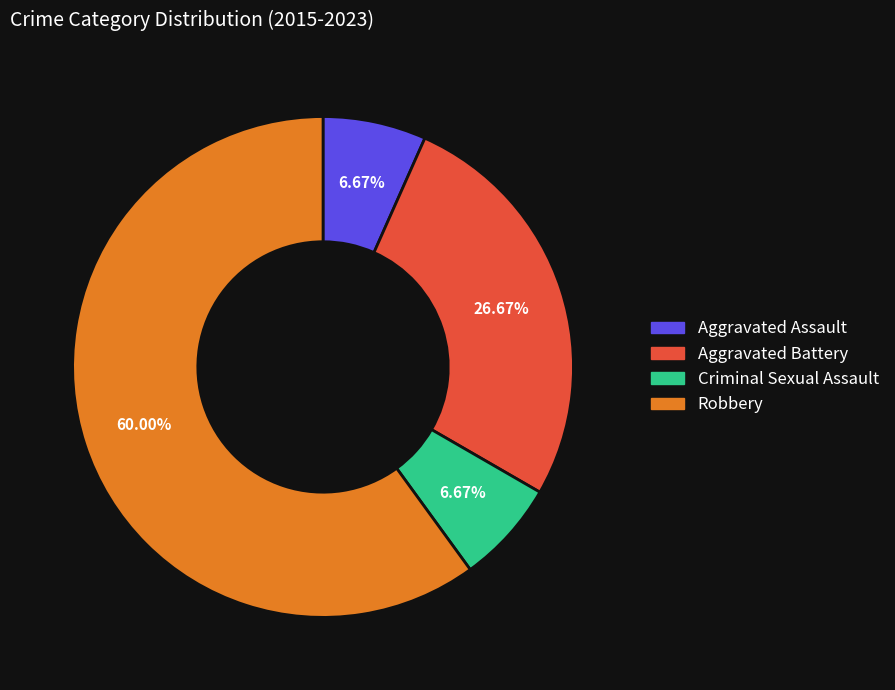

To the nearest percent, what is the difference between the largest and smallest slice percentages?

53%